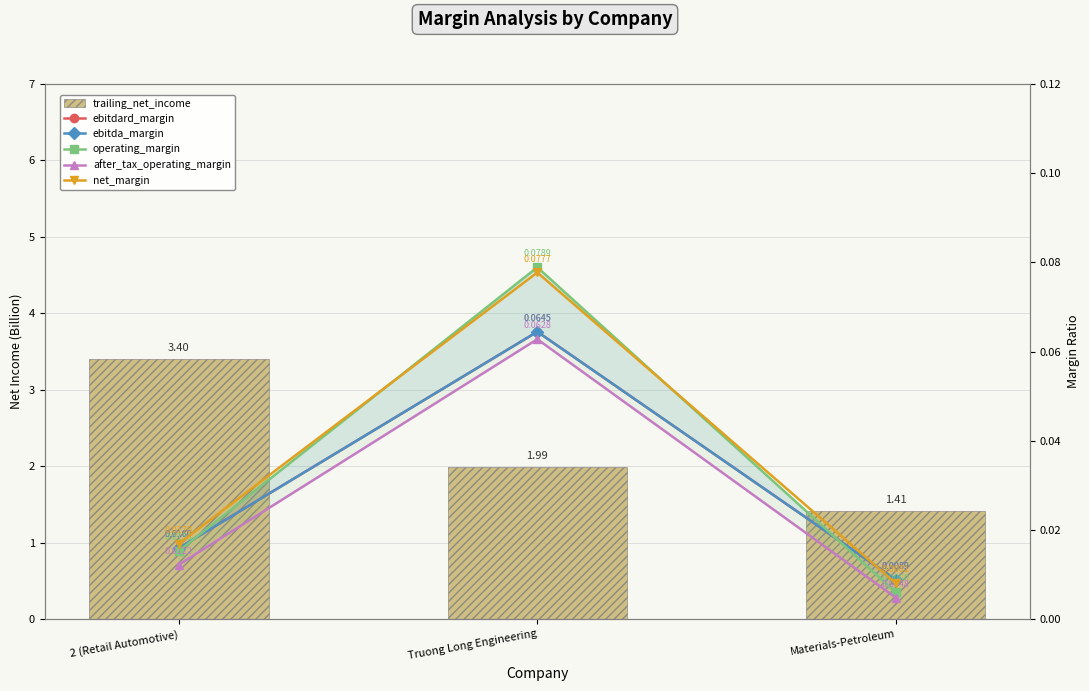

Is the value of ebitda_margin at 2 (Retail Automotive) greater than the value of net_margin at Materials-Petroleum?

Yes